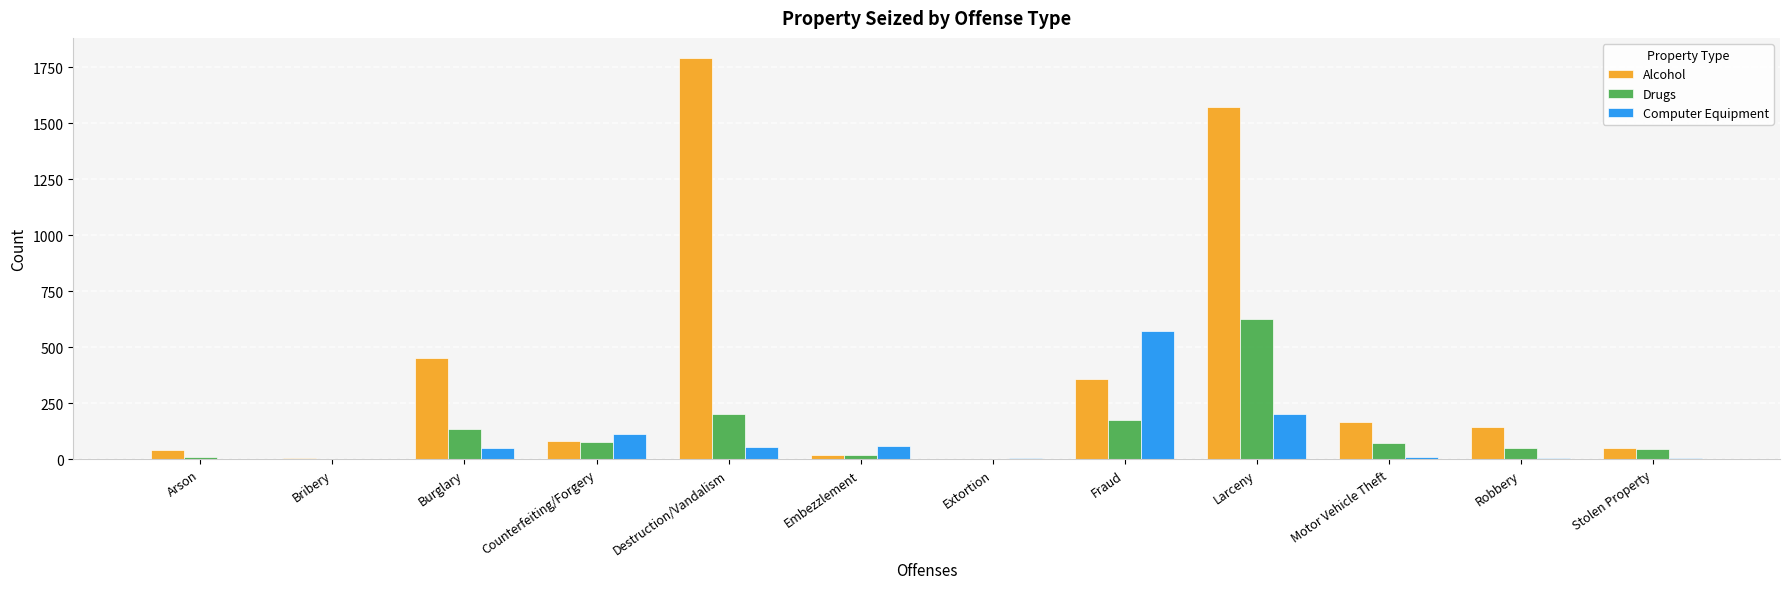

What is the maximum value shown in the chart?

1792